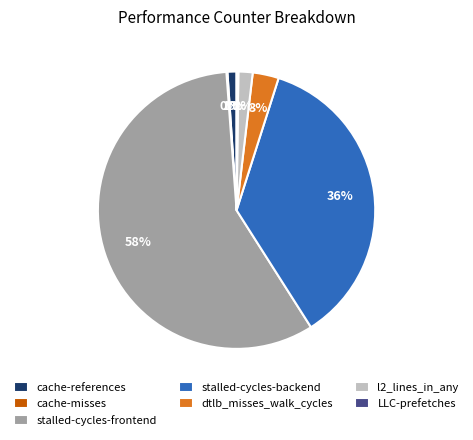

The dtlb_misses_walk_cycles slice represents 3% of the pie. True or false?

True